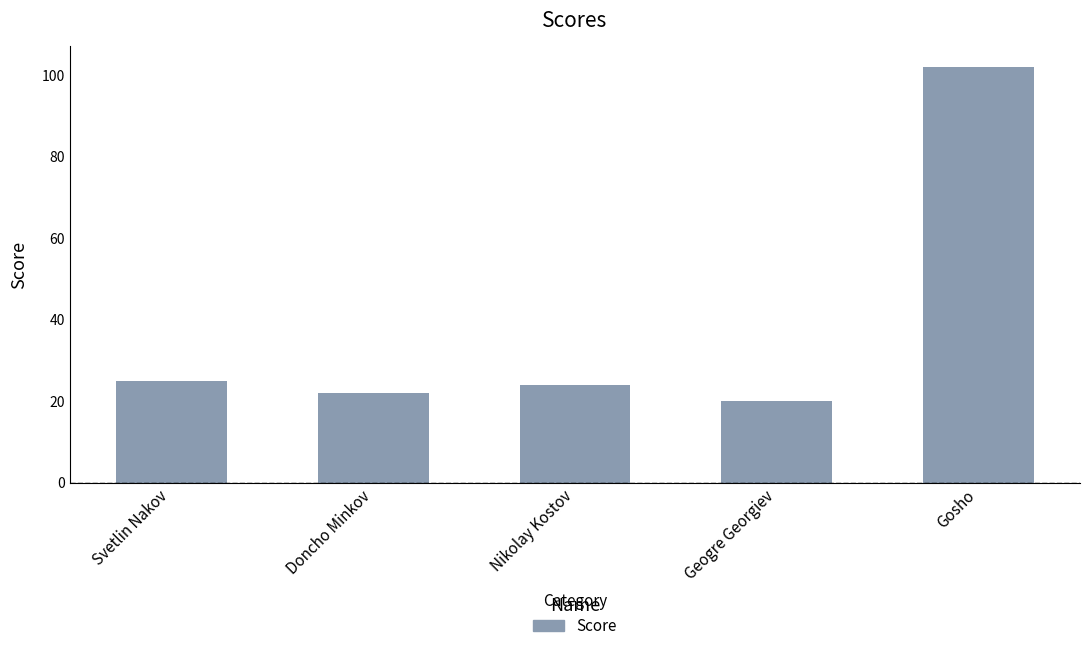

What is the sum of the values at Doncho Minkov and Geogre Georgiev?

42